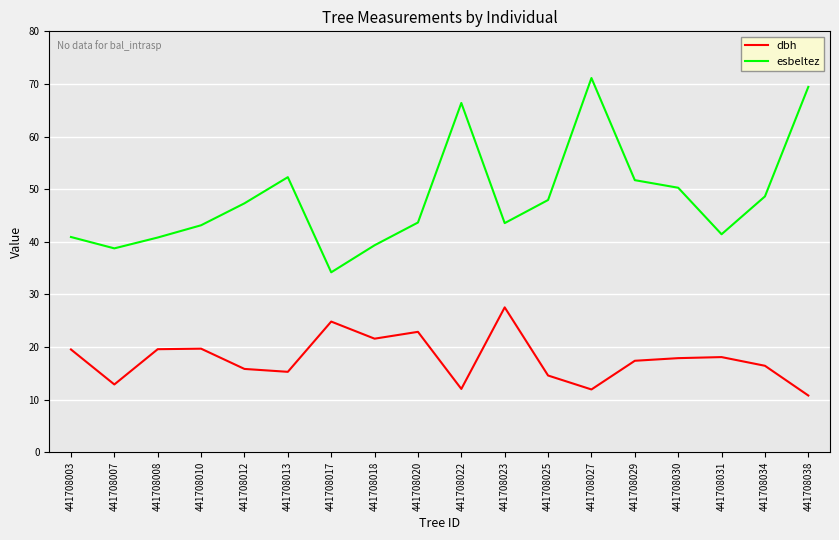

True or false: dbh and esbeltez cross at least once.

False